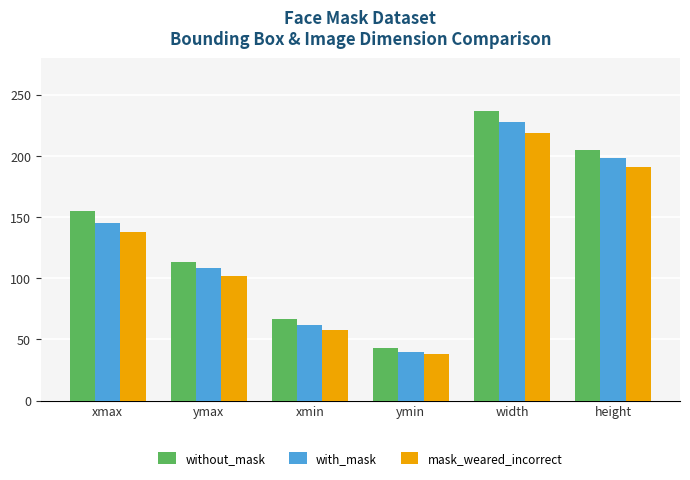

What is the value of the without_mask bar at the 1st from the left?

155